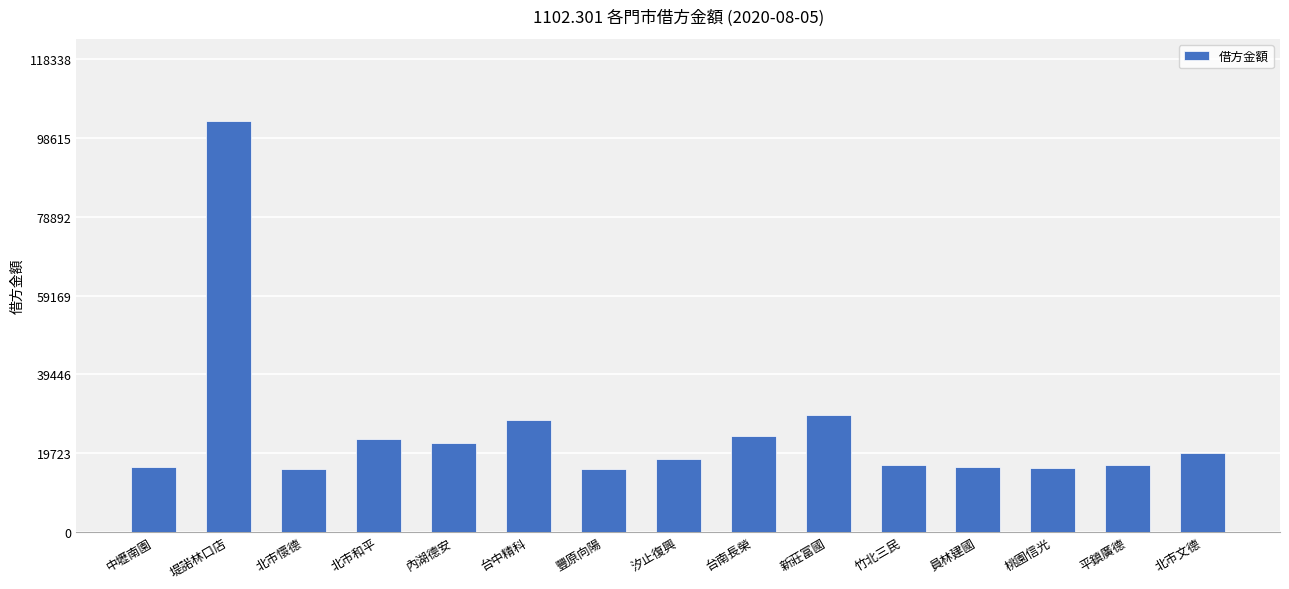

What is the minimum value shown in the chart?

15689